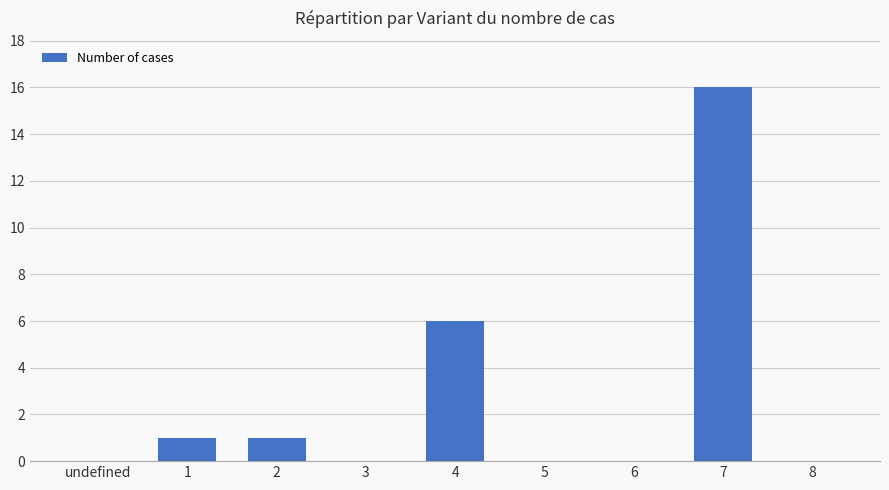

What is the average value?

3